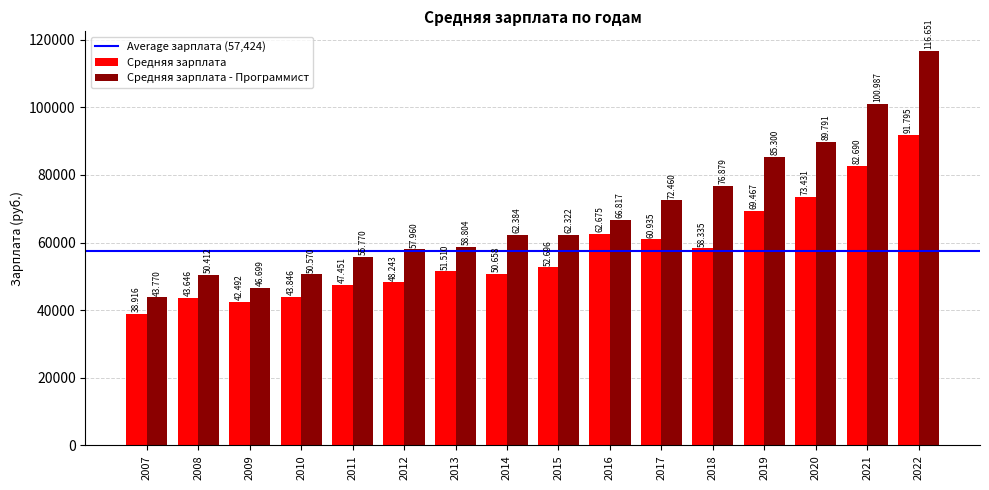

How many bars are there in total?

32